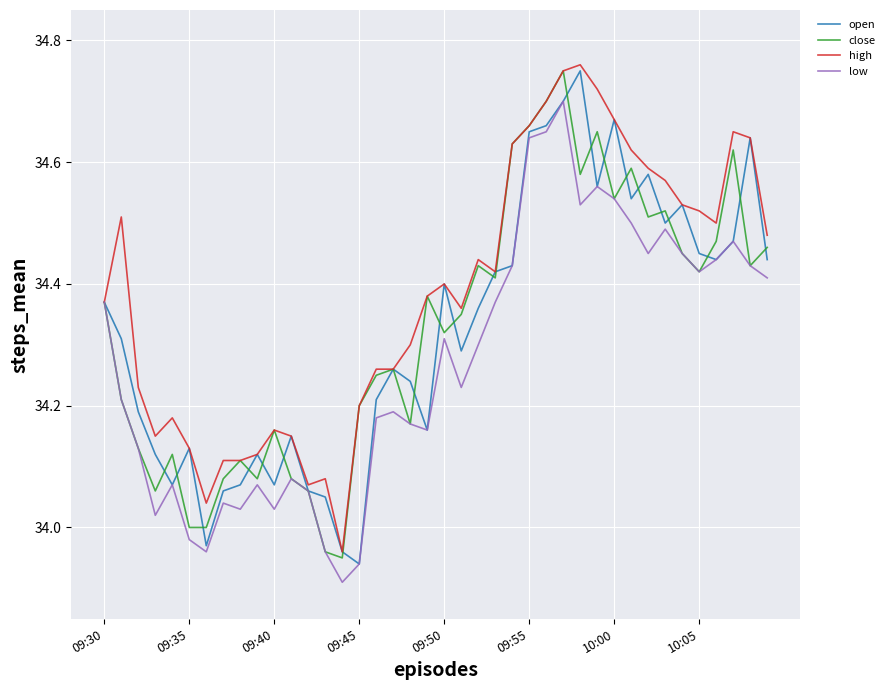

What is the sum of all close values?

1373.1